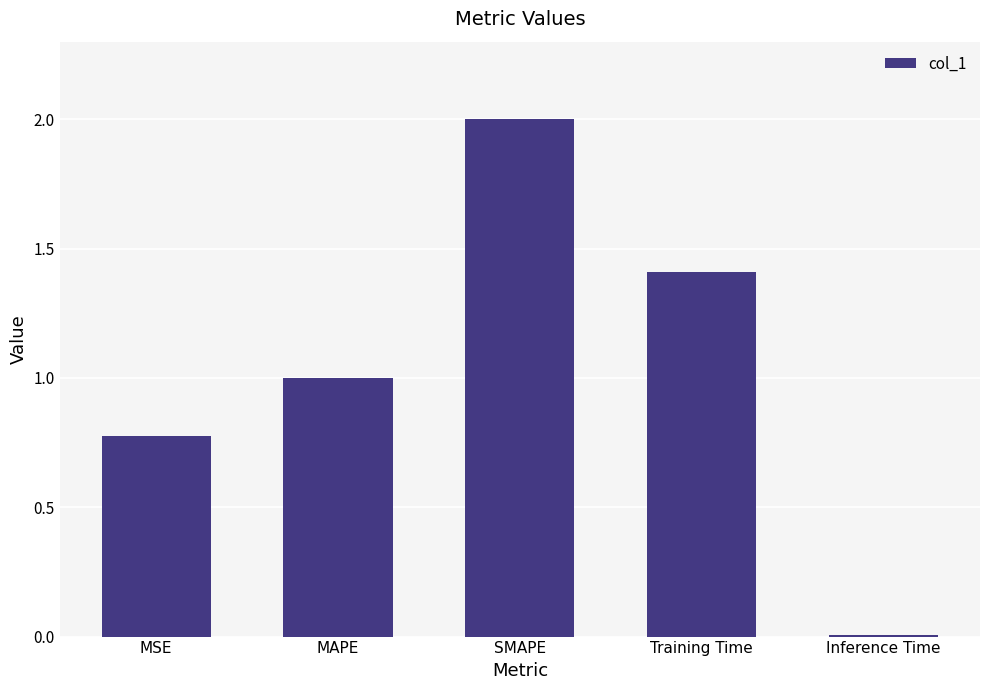

What is the sum of all values?

5.2